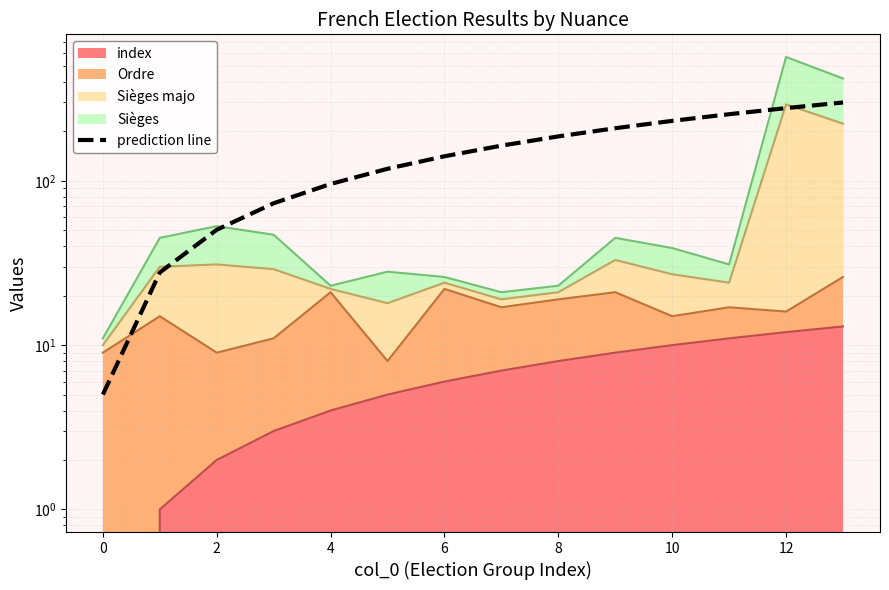

The value at 12 is 98.2. True or false?

False